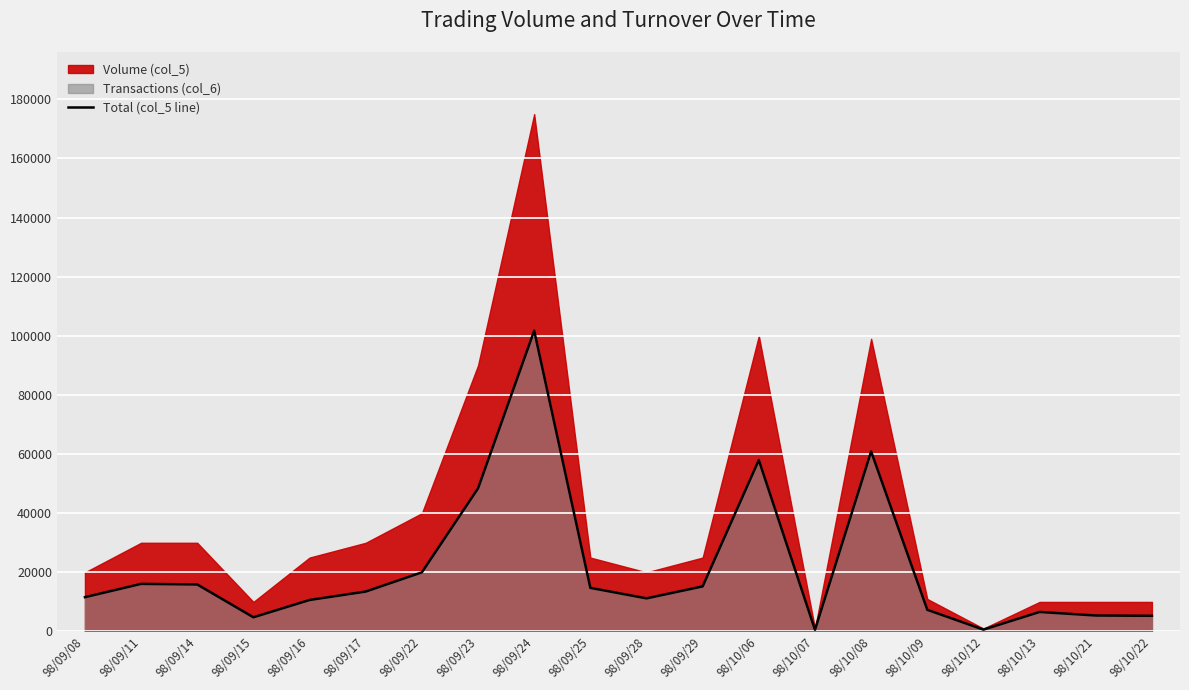

True or false: the data shows 16691 at 98/09/08.

False